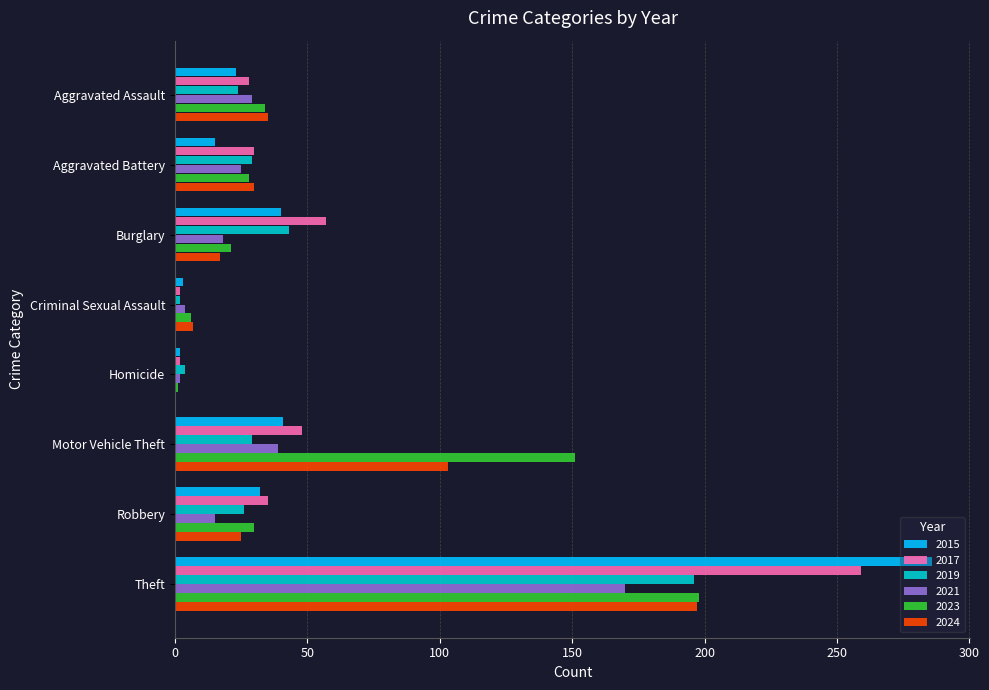

What is the total value across all series at Burglary?

196